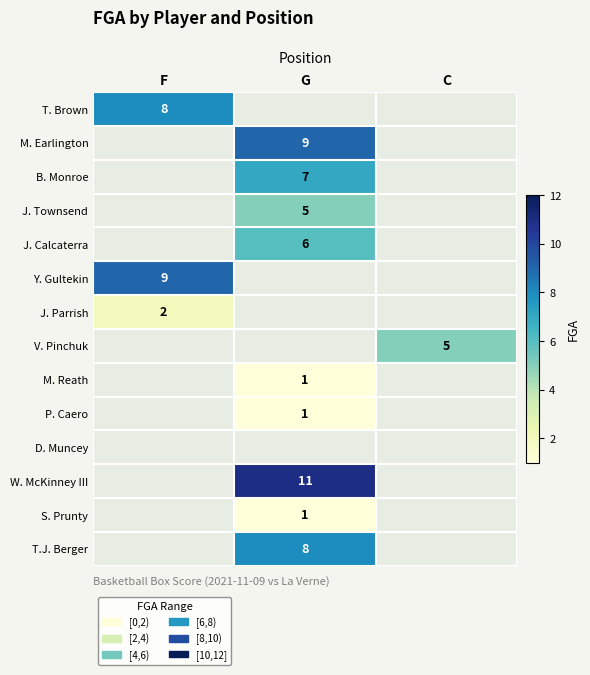

What is the greatest value displayed?

11.0